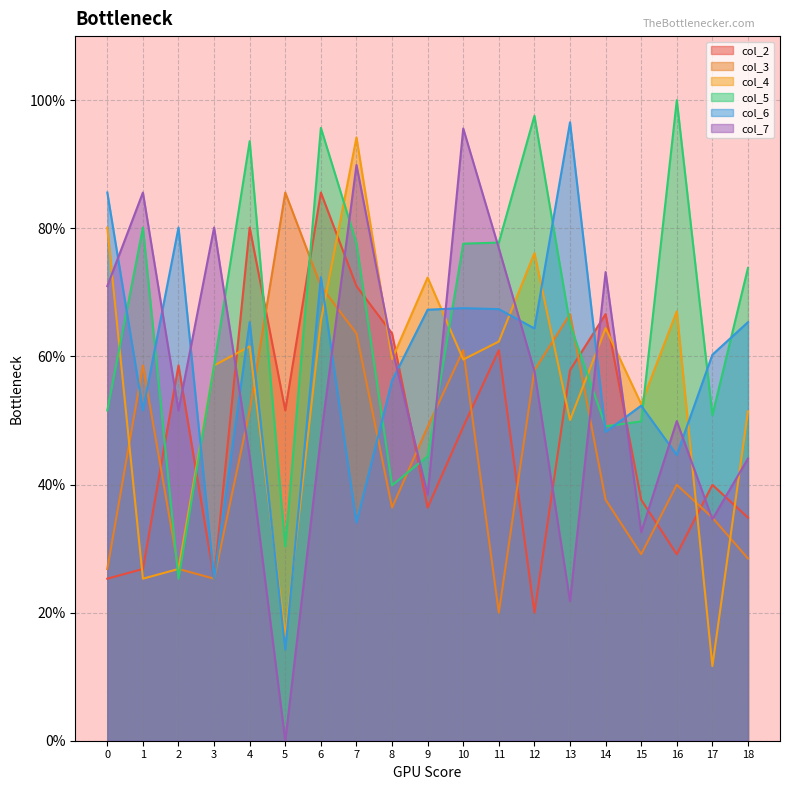

What is the difference between the highest and lowest values at 4?

49.2